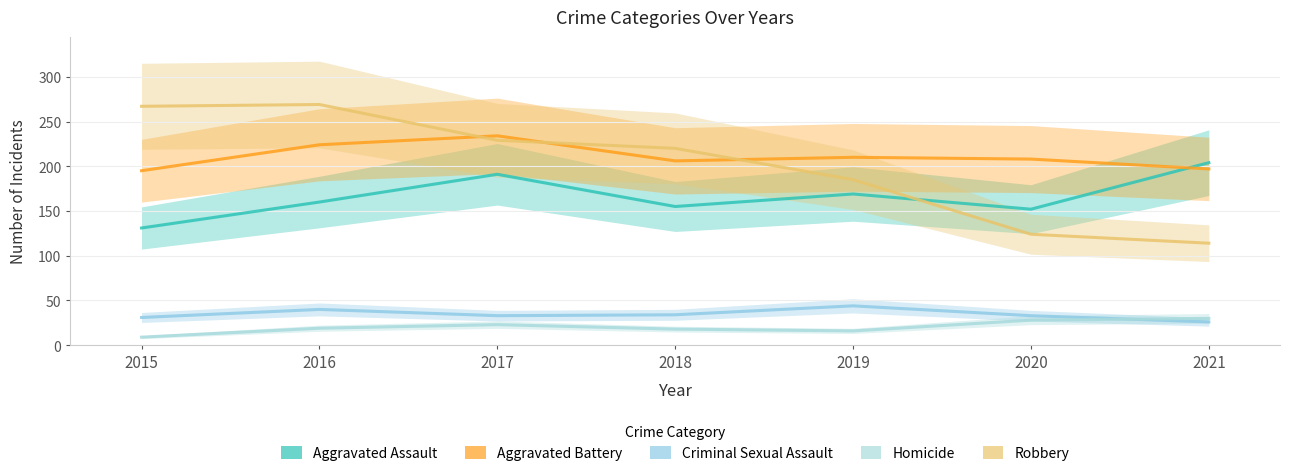

How many values in the Aggravated Assault series are below 160?

3